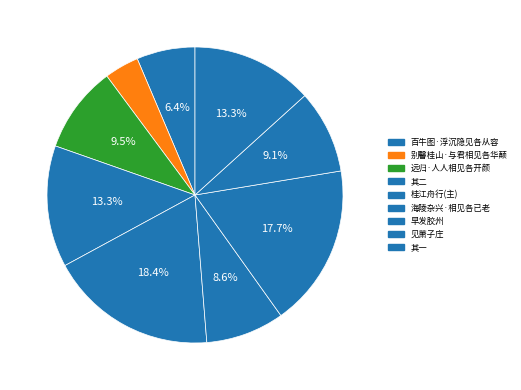

How many slices are in this pie chart?

9